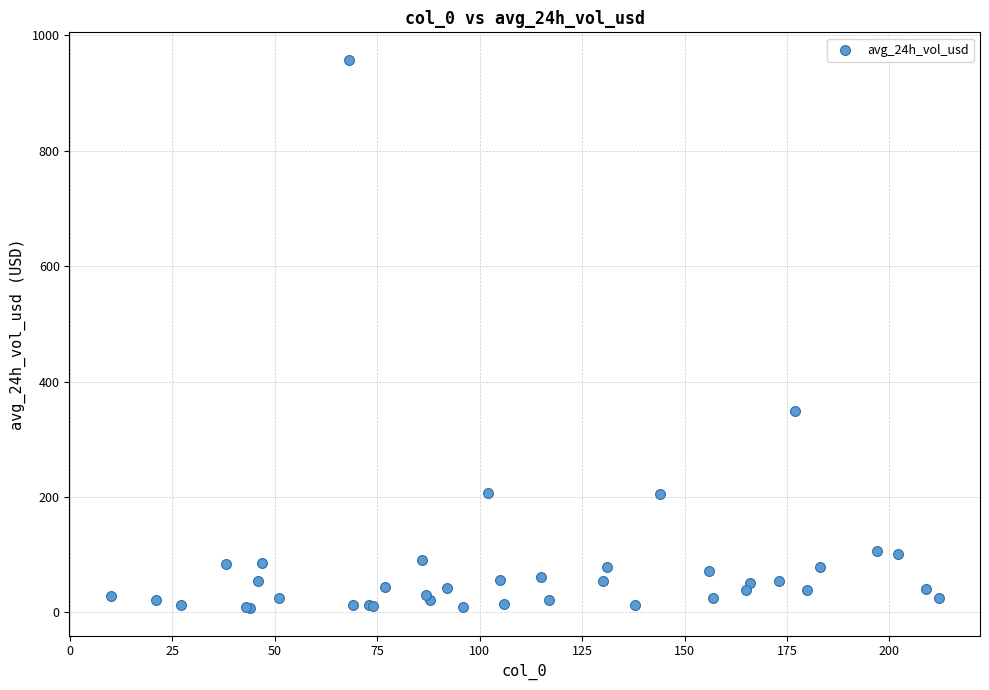

What Y value in the scatter plot is closest to 482?

349.0